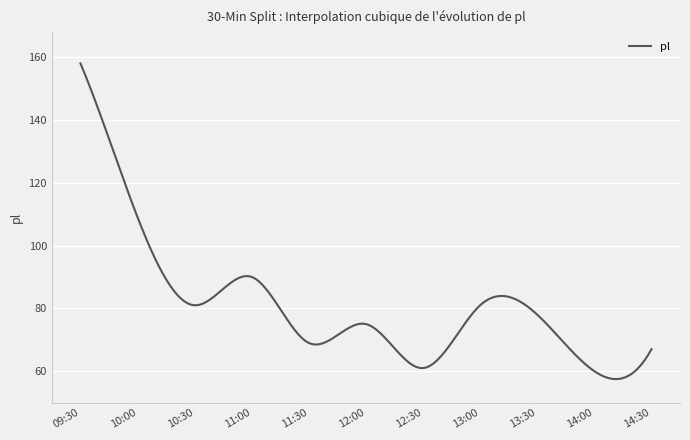

What is the average value?

81.1